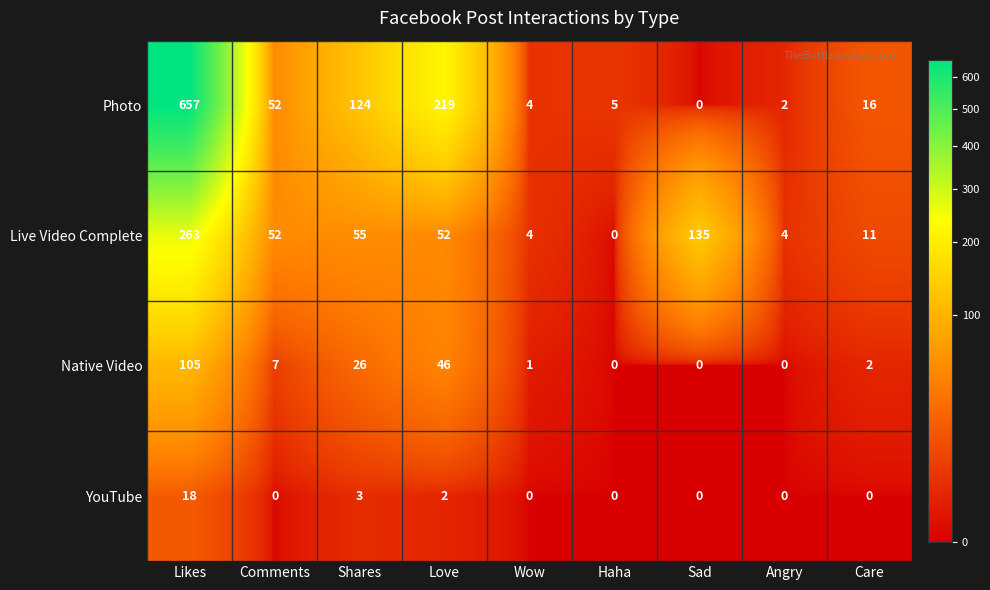

Which series has the widest spread of values?

Photo